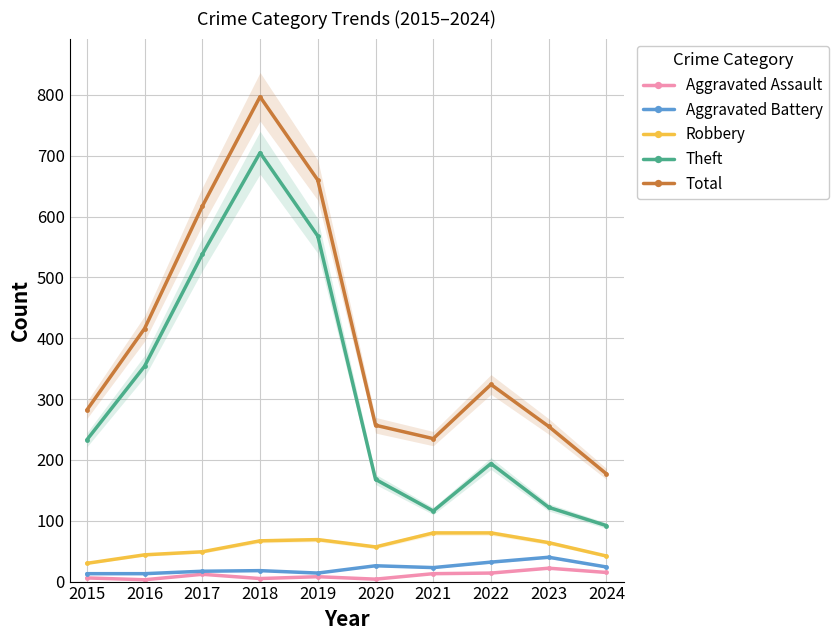

Is it true that Robbery equals 30 at 2015?

True